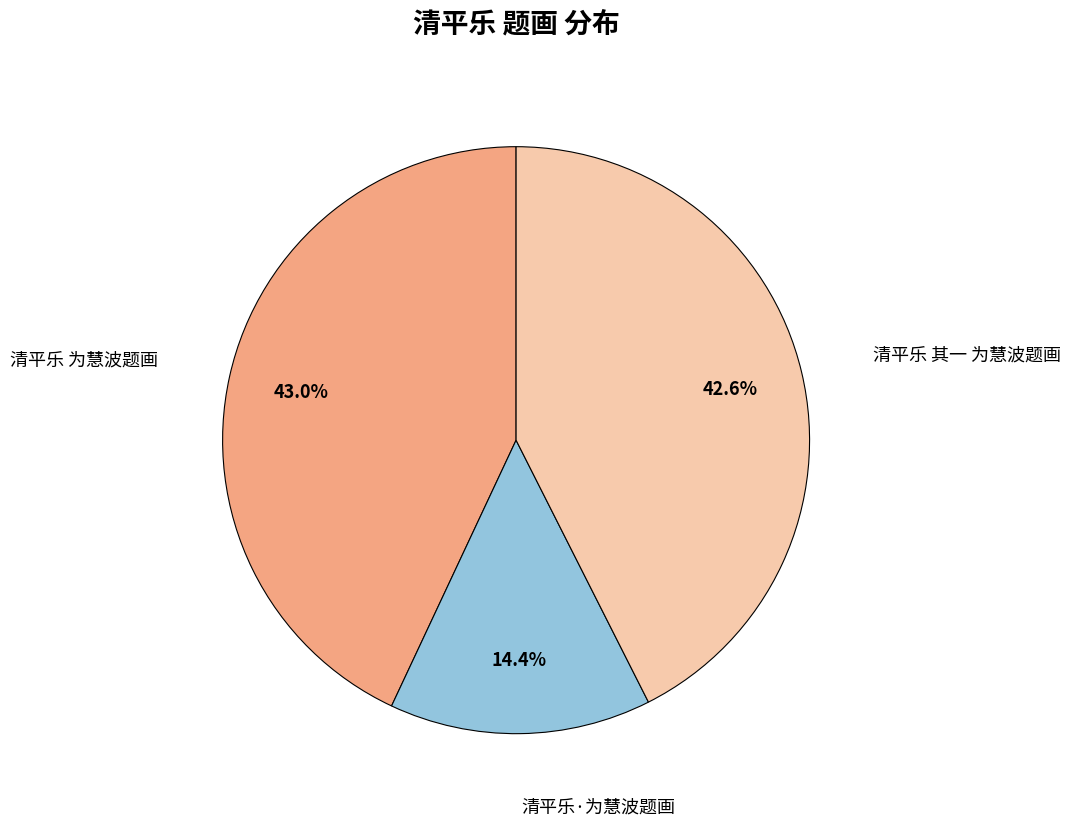

Does any single category account for the majority?

No